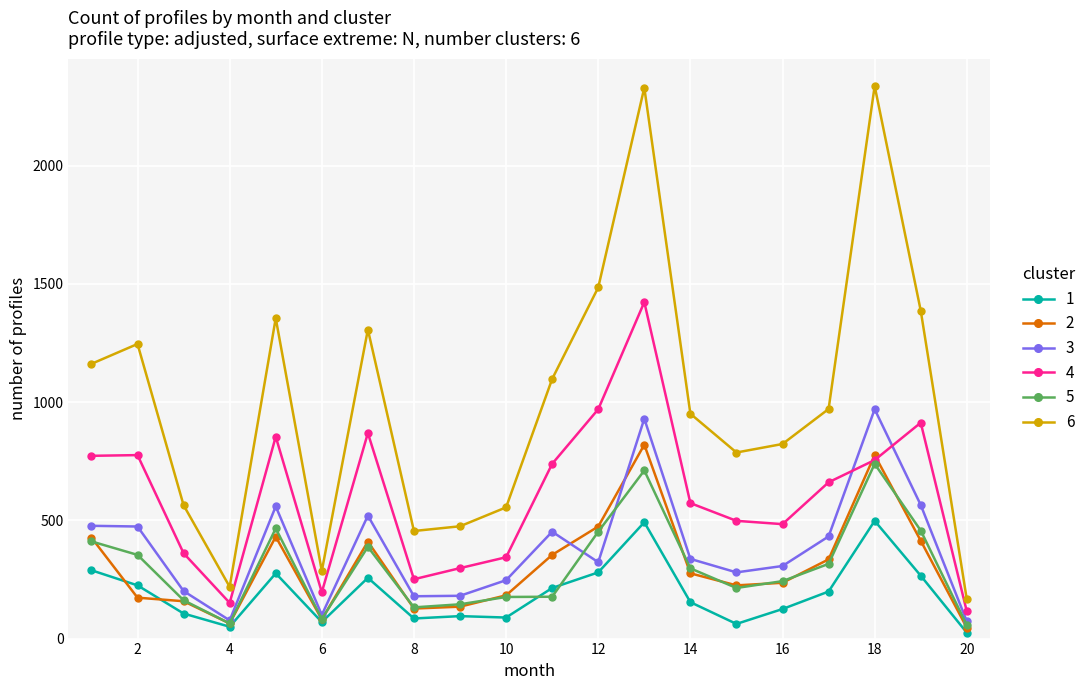

Which series has the largest total across all categories?

6